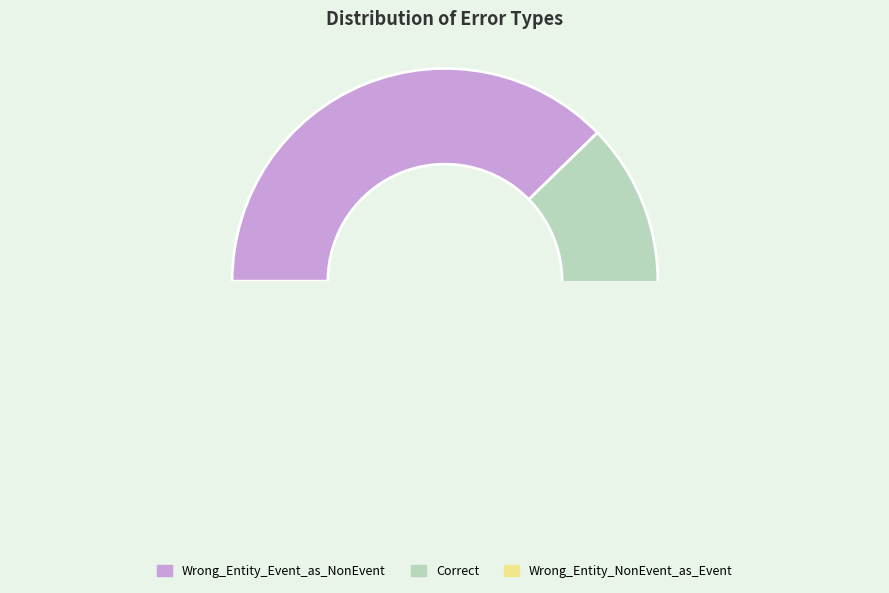

Does Wrong_Entity_NonEvent_as_Event account for over 50% of the chart?

No